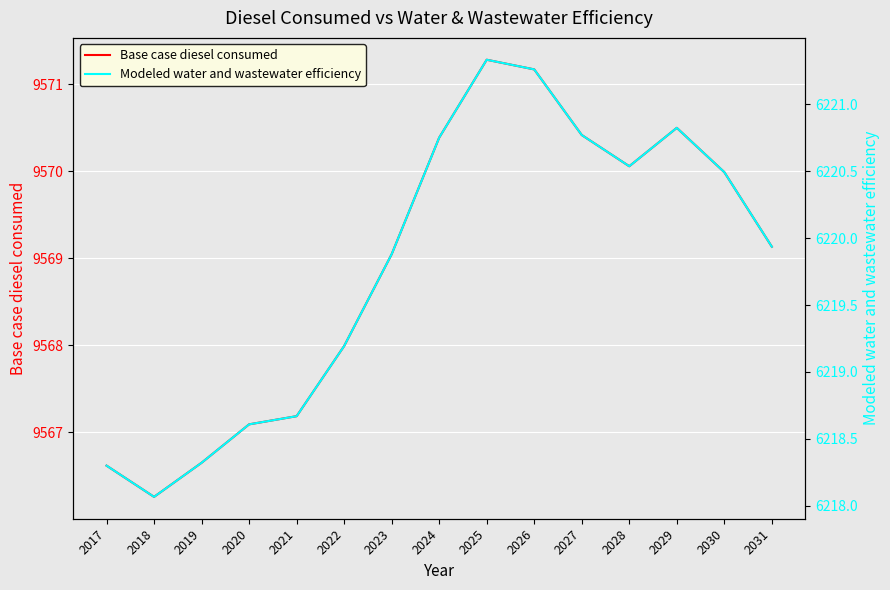

Which series changed the most between 2020 and 2025?

Base case diesel consumed